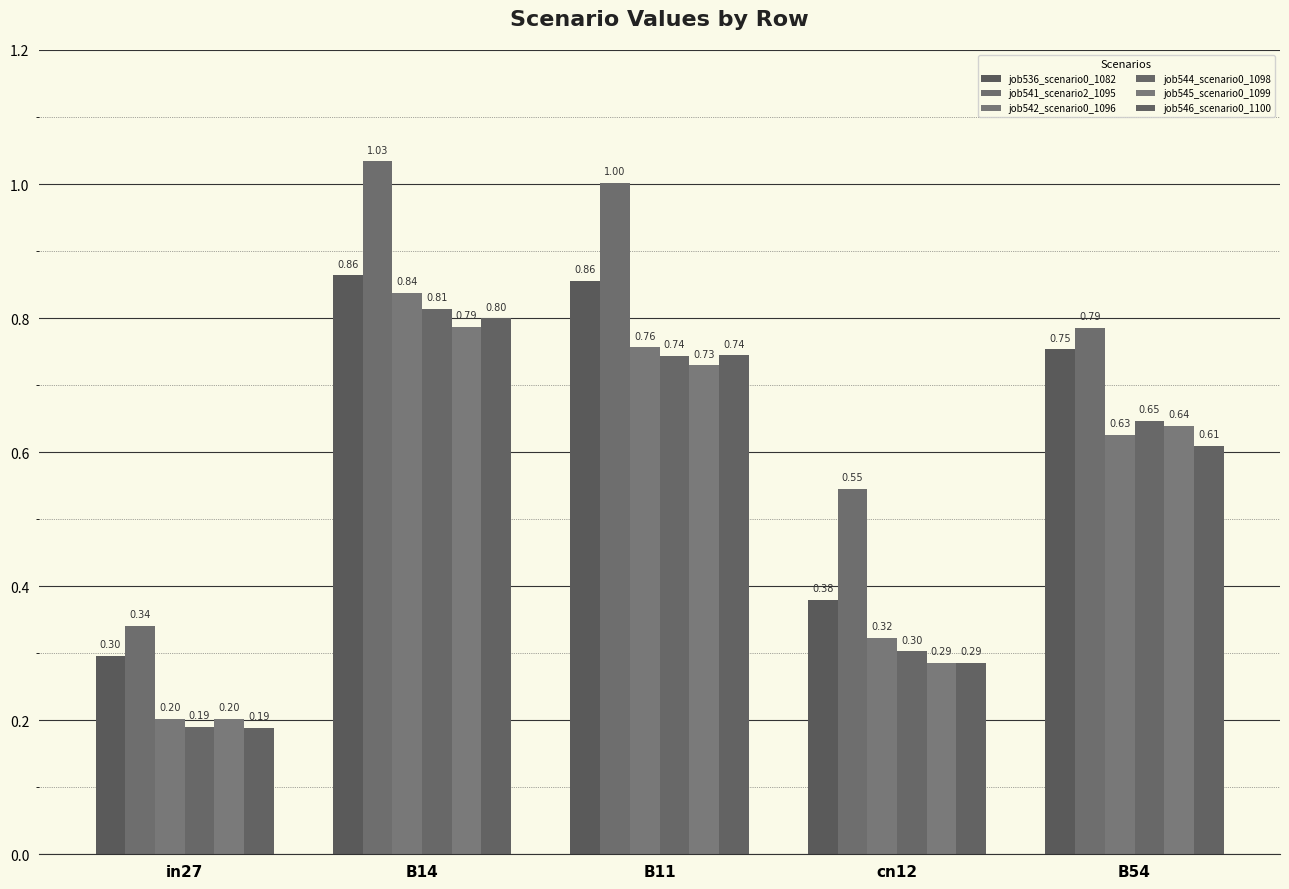

Count the number of categories in the chart.

5